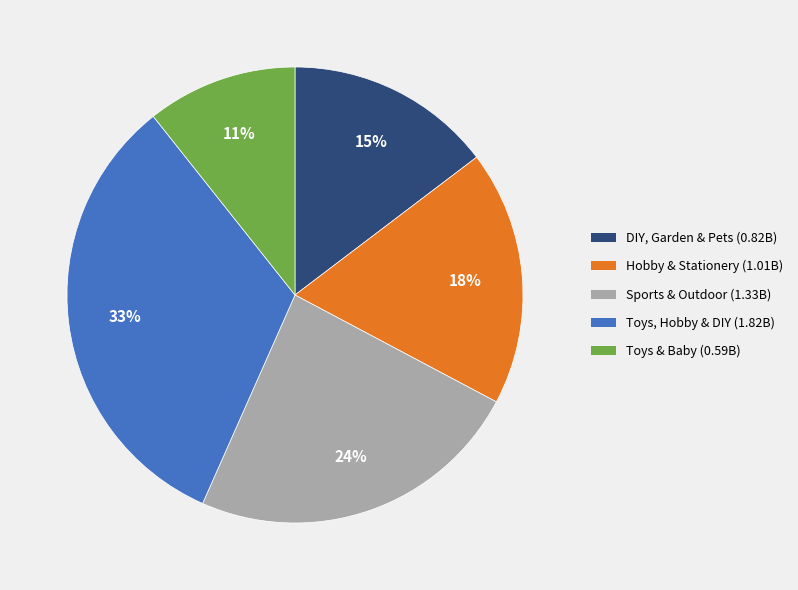

True or false: Sports & Outdoor accounts for 38% of the total.

False